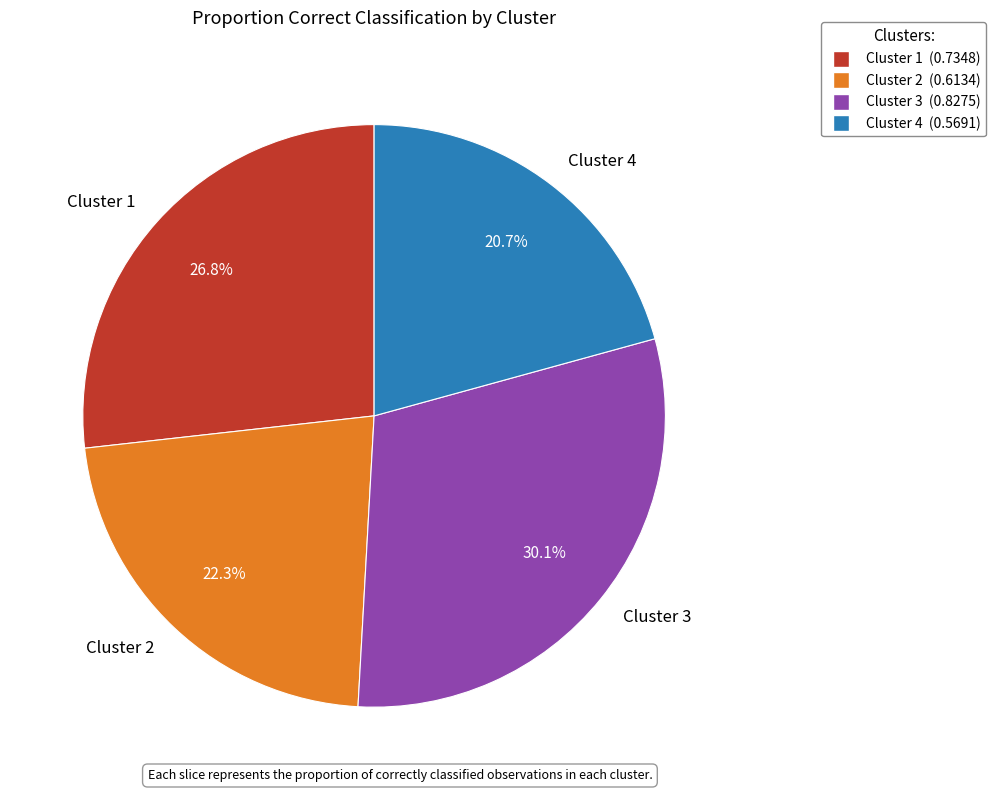

How many segments does this pie chart have?

4